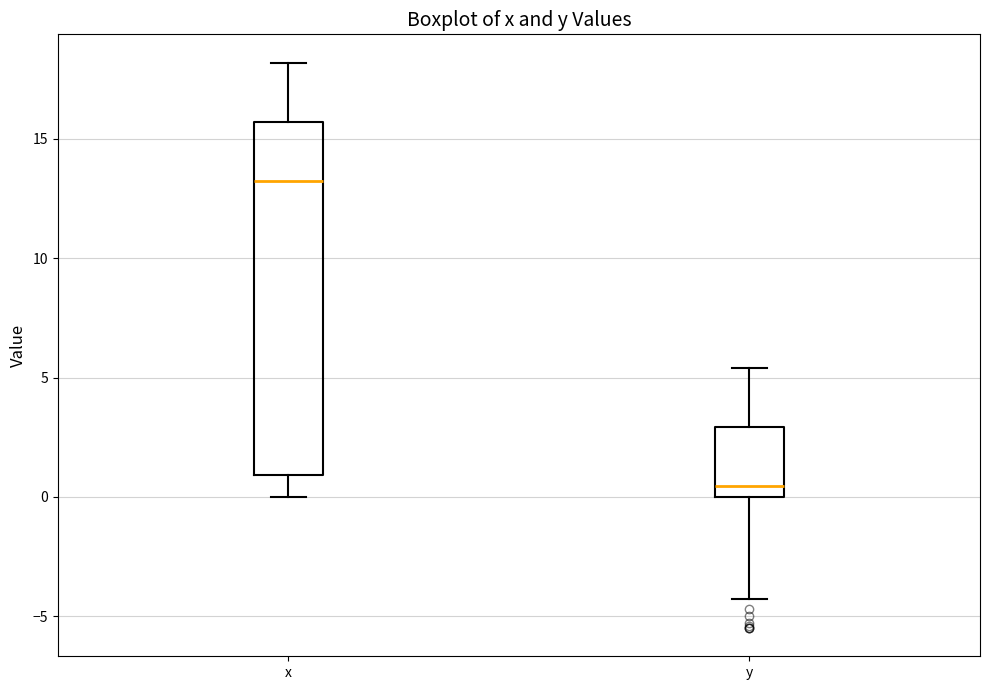

Which box's median line is the highest?

x